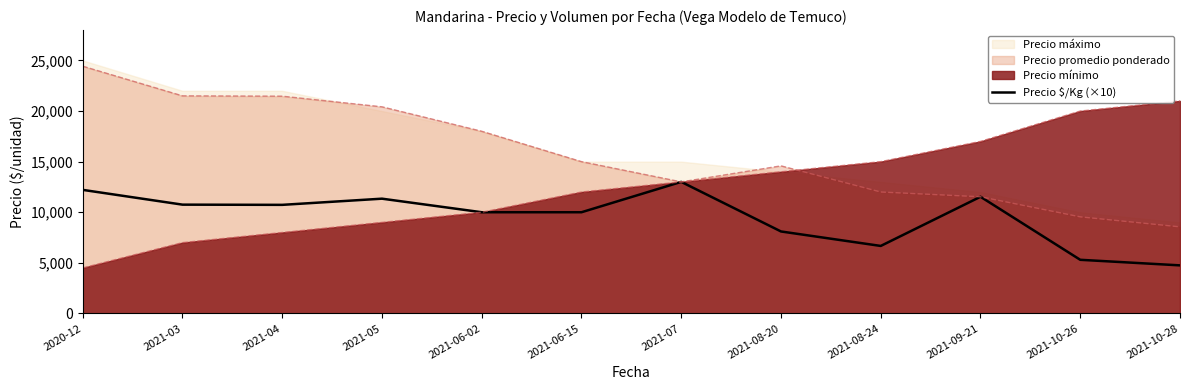

What is the difference between the maximum and minimum values?

8250